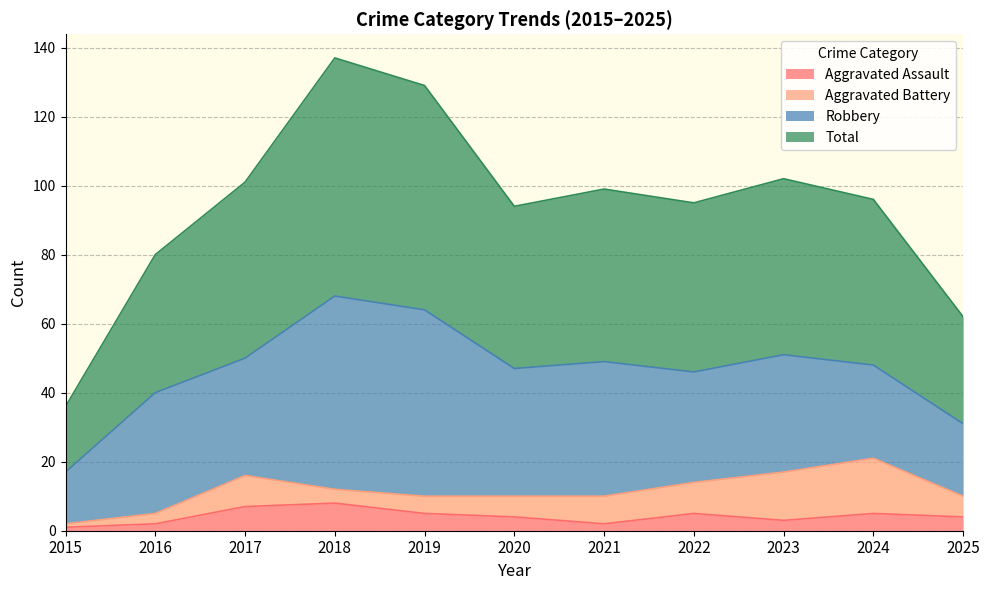

True or false: Total and Aggravated Assault intersect in this chart.

False